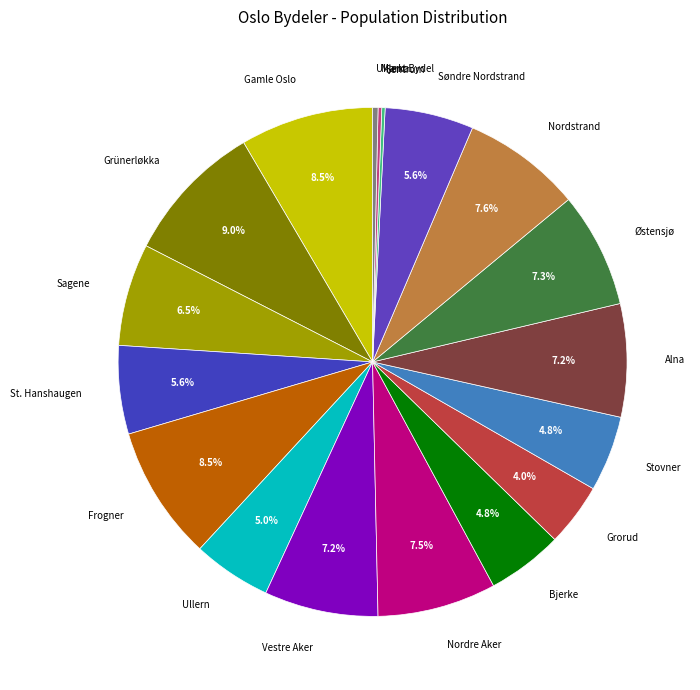

The Søndre Nordstrand slice represents 6% of the pie. True or false?

True